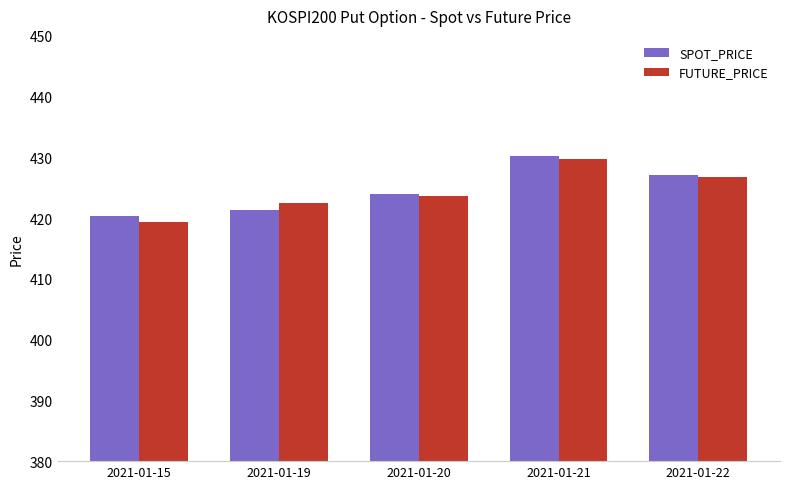

Between 2021-01-19 and 2021-01-21, which series saw the biggest shift?

SPOT_PRICE